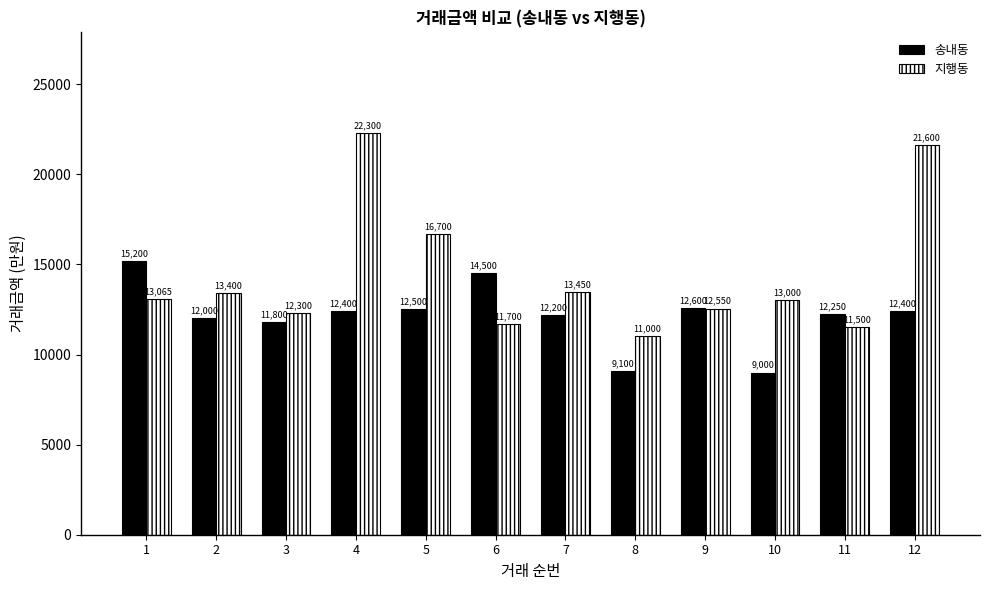

Where does the 송내동 series first go above 12400?

1